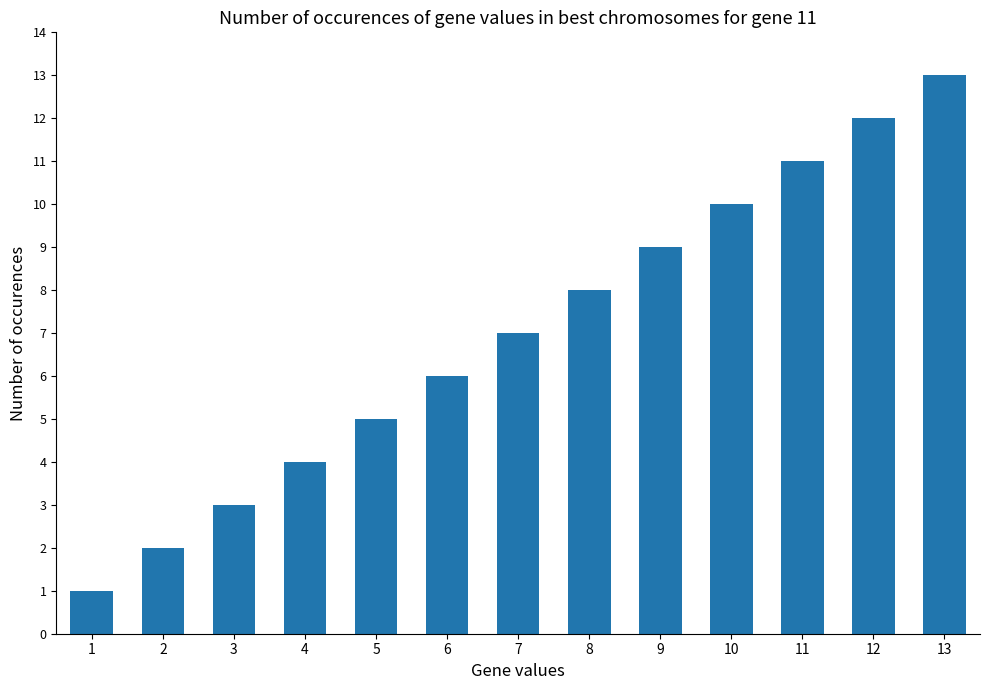

Reading right to left, extract all data points from this chart.

13=13	12=12	11=11	10=10	9=9	8=8	7=7	6=6	5=5	4=4	3=3	2=2	1=1